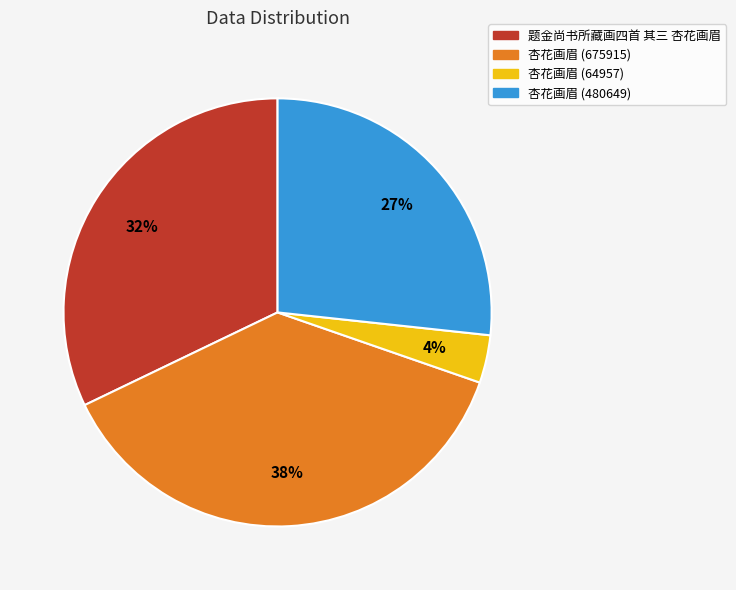

Which has a higher value, 杏花画眉 (675915) or 题金尚书所藏画四首 其三 杏花画眉?

杏花画眉 (675915)